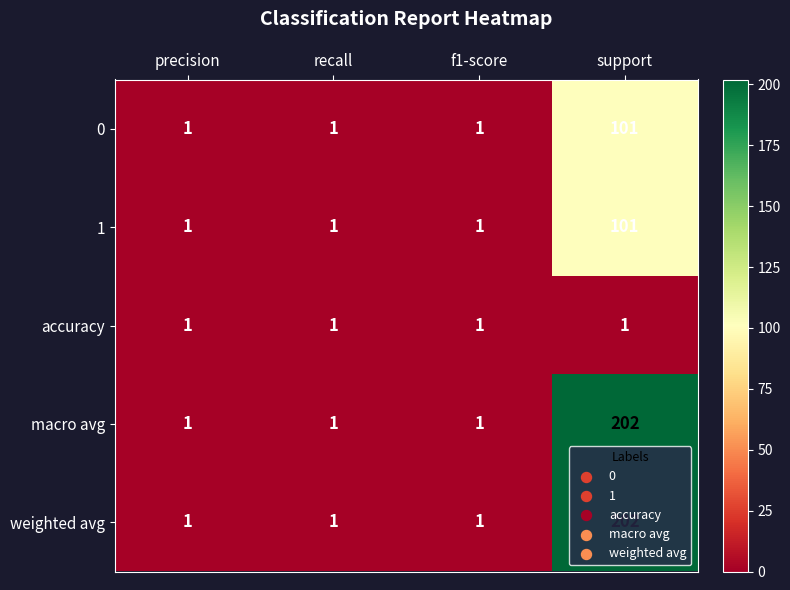

At which category is the sum across all series the highest?

support